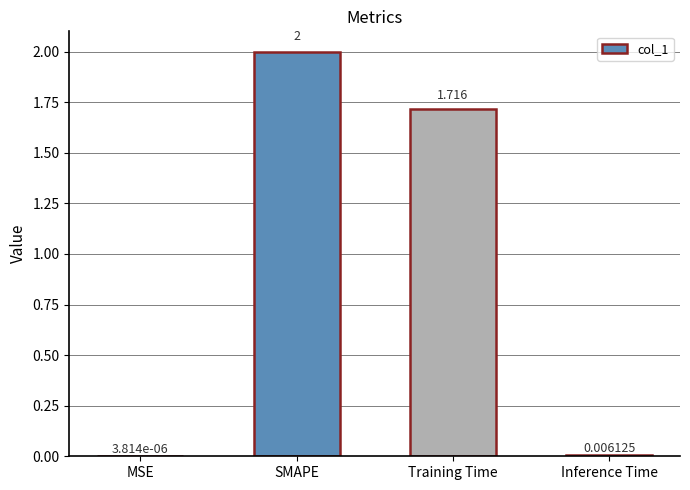

At which label does the data first exceed 1?

SMAPE